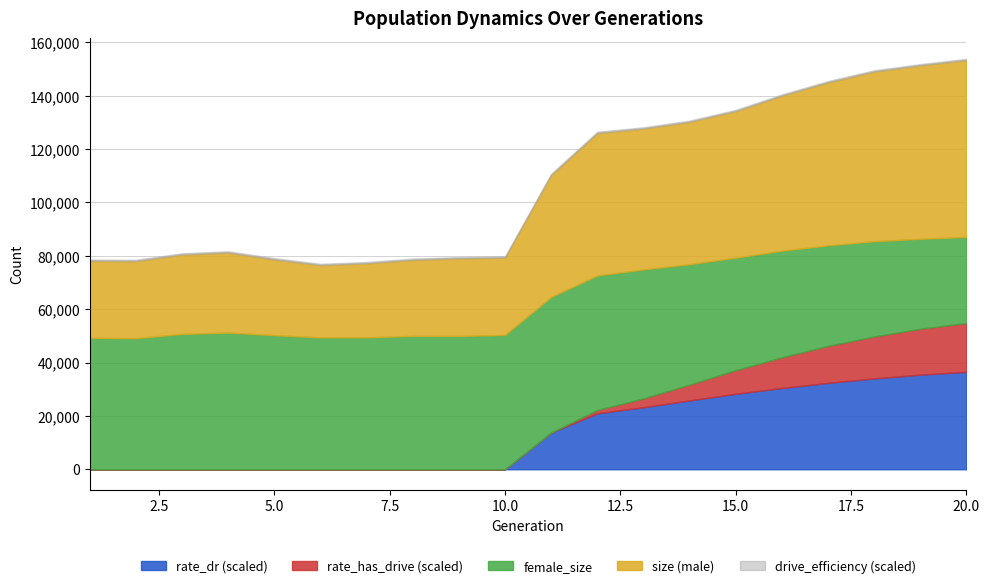

How many data points does each series have?

20